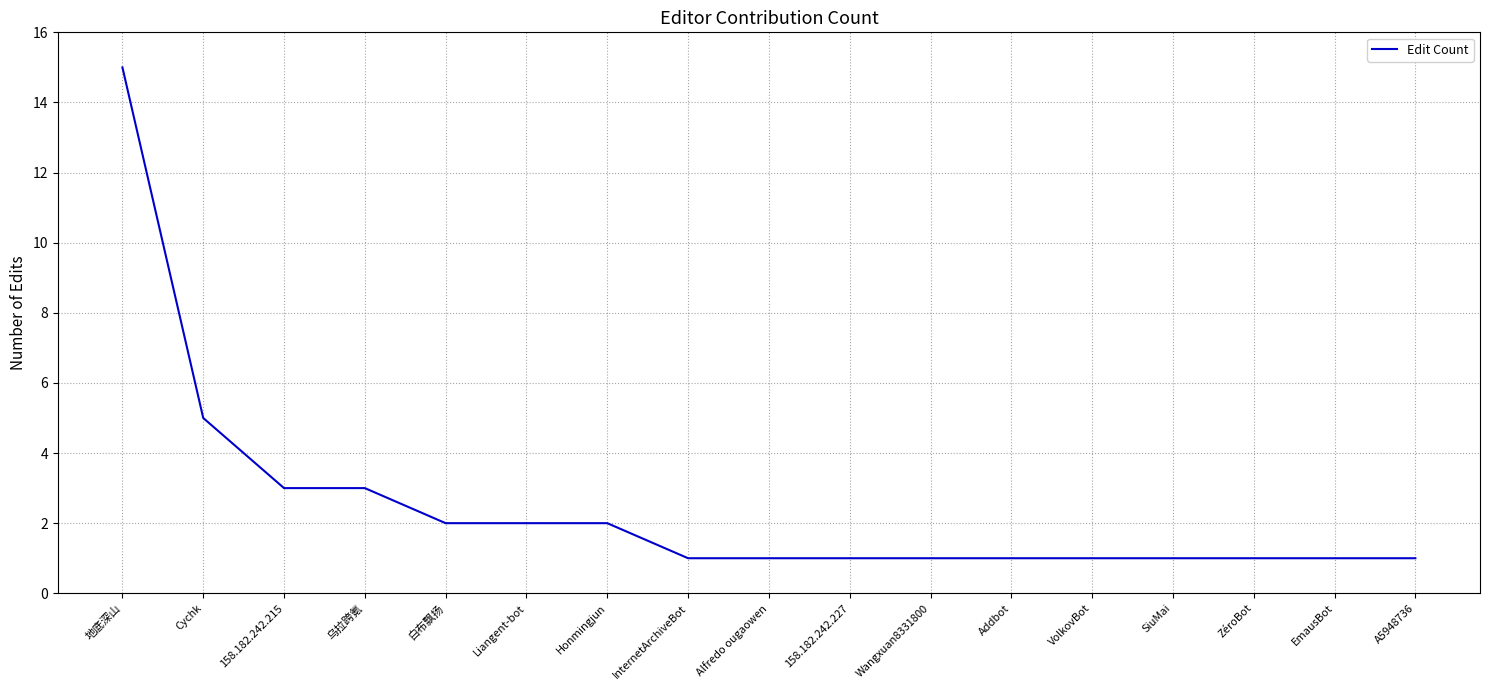

Is it true that the value at InternetArchiveBot is 1?

True